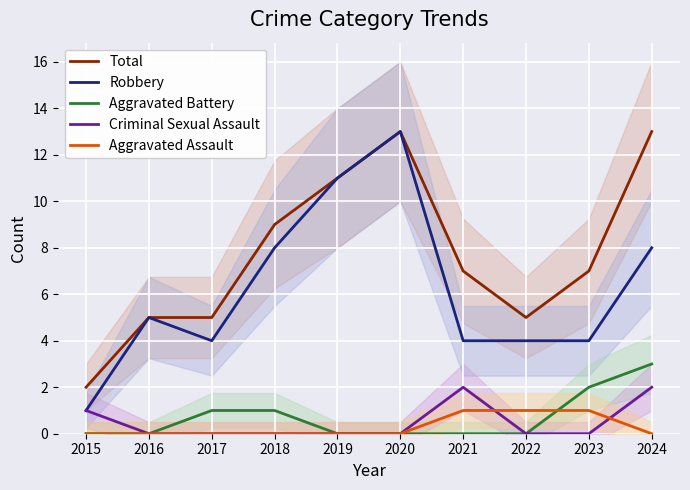

Reading left to right, extract all data points from this chart.

Total: 2015=2	2016=5	2017=5	2018=9	2019=11	2020=13	2021=7	2022=5	2023=7	2024=13
Robbery: 2015=1	2016=5	2017=4	2018=8	2019=11	2020=13	2021=4	2022=4	2023=4	2024=8
Aggravated Battery: 2015=0	2016=0	2017=1	2018=1	2019=0	2020=0	2021=0	2022=0	2023=2	2024=3
Criminal Sexual Assault: 2015=1	2016=0	2017=0	2018=0	2019=0	2020=0	2021=2	2022=0	2023=0	2024=2
Aggravated Assault: 2015=0	2016=0	2017=0	2018=0	2019=0	2020=0	2021=1	2022=1	2023=1	2024=0